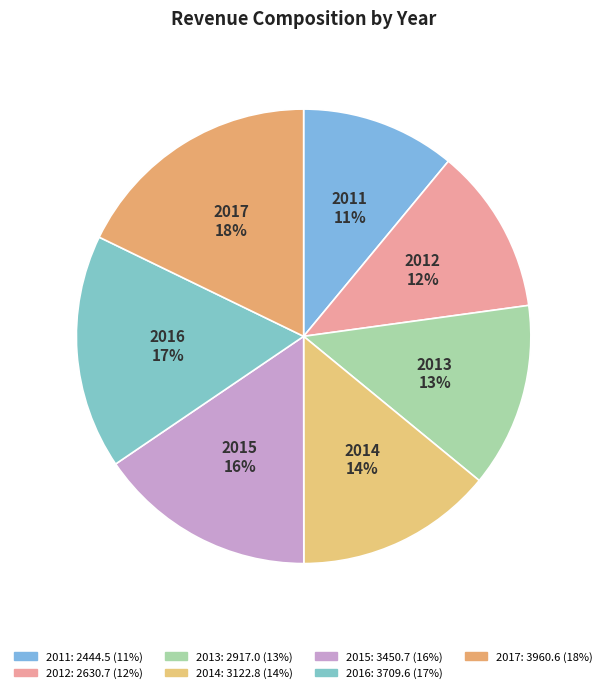

Which slice is the smallest?

2011